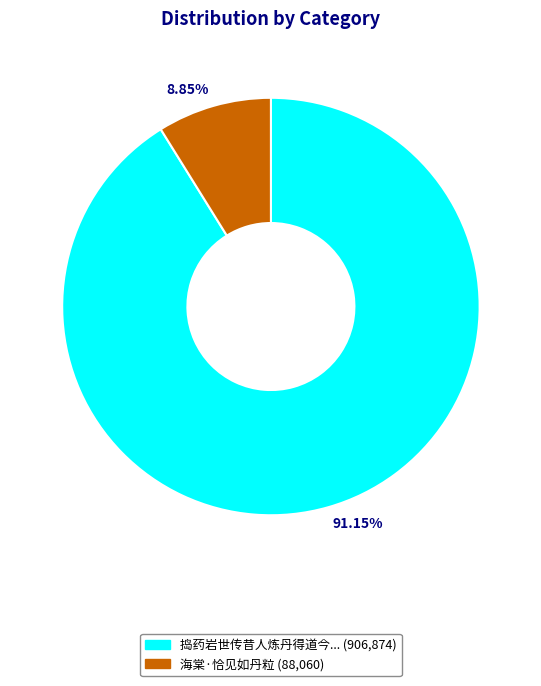

Is there a majority slice in this chart?

Yes